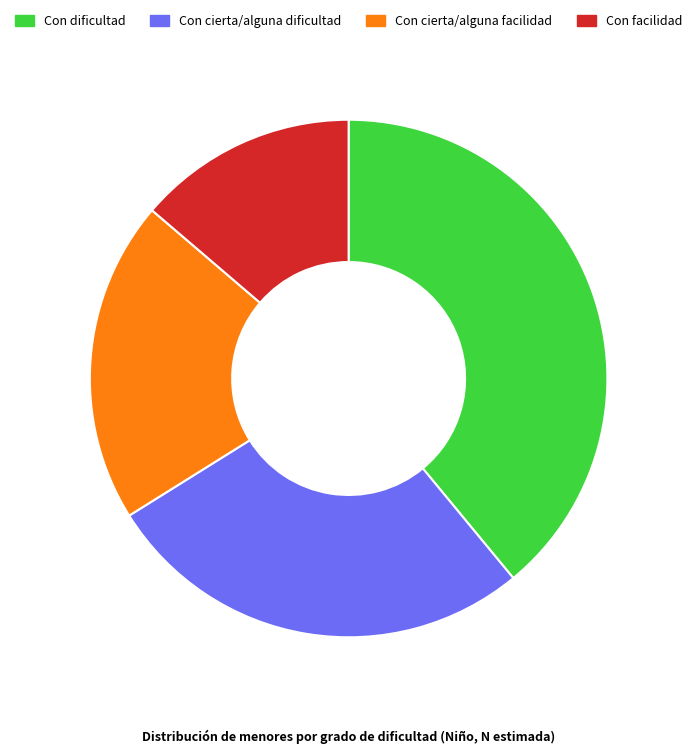

Which slice is the smallest?

Con facilidad